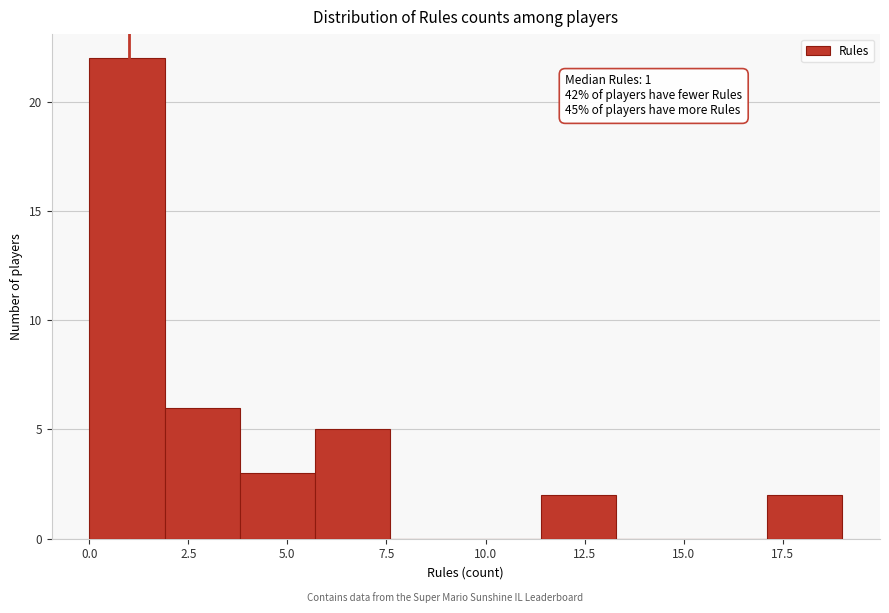

Read against the x-axis, roughly where is the centre of the tallest bar?

1.0